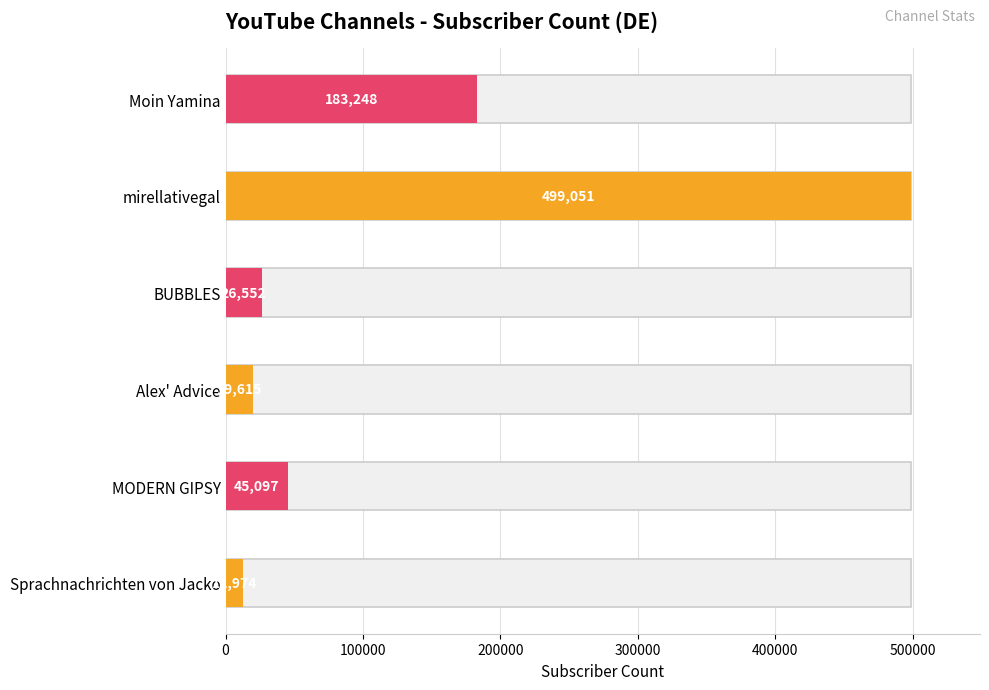

What is the smallest value displayed?

12974